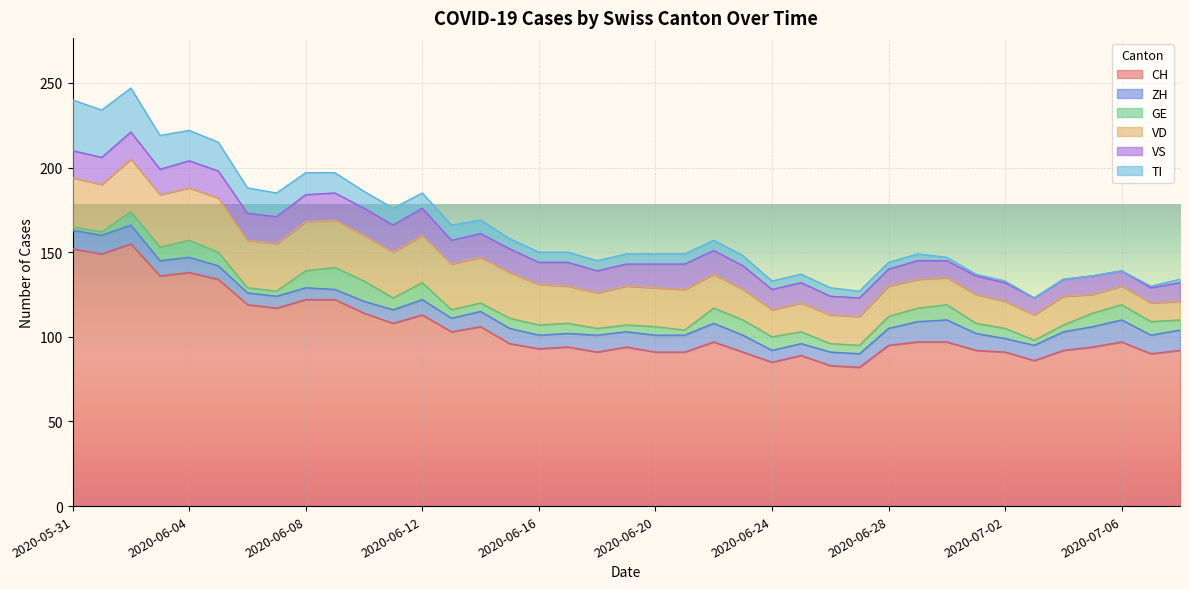

What is the label of the 3rd point from the right?

2020-07-06